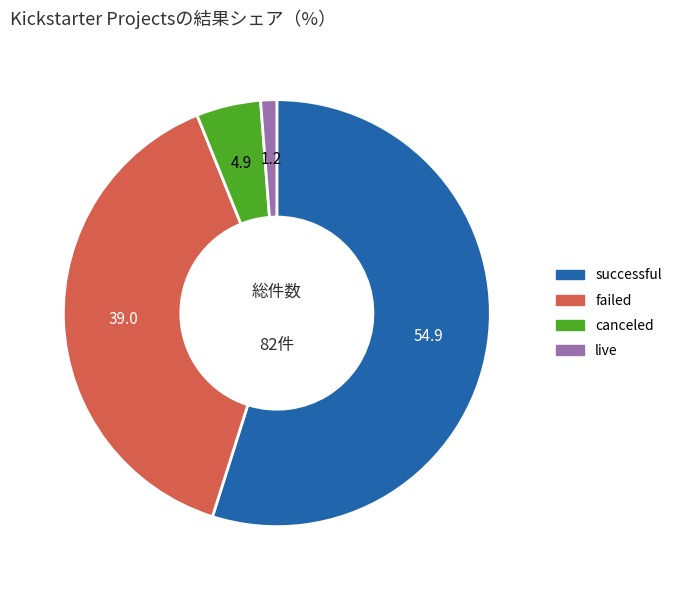

Is there any slice that represents more than half of the pie?

Yes